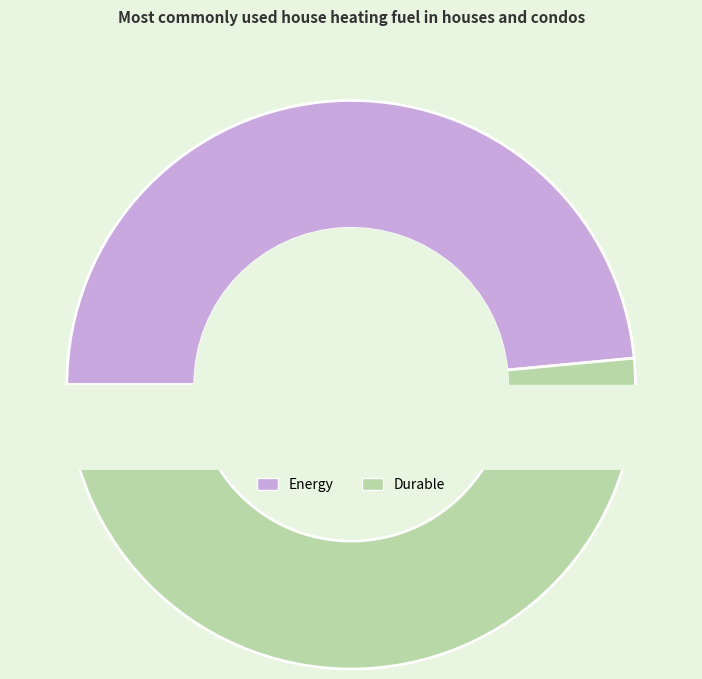

Which has a higher value, Durable or Energy?

Durable